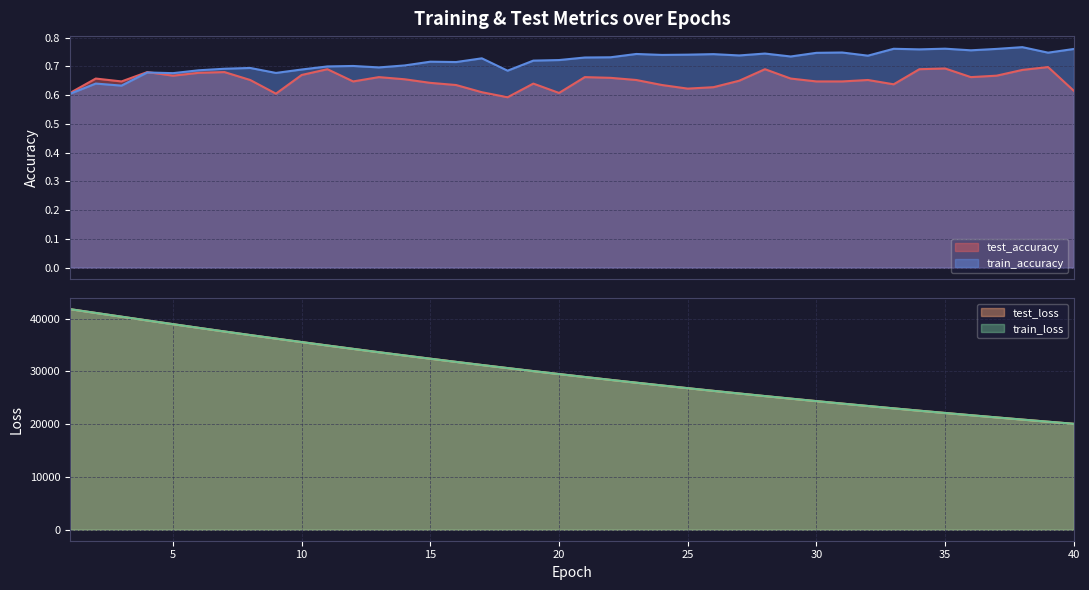

Reading left to right, list all the values displayed in this chart.

test_accuracy: 1=0.6	2=0.7	3=0.6	4=0.7	5=0.7	6=0.7	7=0.7	8=0.7	9=0.6	10=0.7	11=0.7	12=0.6	13=0.7	14=0.7	15=0.6	16=0.6	17=0.6	18=0.6	19=0.6	20=0.6	21=0.7	22=0.7	23=0.7	24=0.6	25=0.6	26=0.6	27=0.7	28=0.7	29=0.7	30=0.6	31=0.6	32=0.7	33=0.6	34=0.7	35=0.7	36=0.7	37=0.7	38=0.7	39=0.7	40=0.6
test_loss: 1=41790.0	2=41075.3	3=40363.3	4=39652.8	5=38948.0	6=38249.1	7=37560.9	8=36882.7	9=36214.3	10=35554.7	11=34904.6	12=34264.3	13=33633.6	14=33013.2	15=32401.7	16=31800.2	17=31208.8	18=30627.0	19=30054.3	20=29491.6	21=28937.8	22=28394.1	23=27859.2	24=27333.5	25=26816.9	26=26309.3	27=25810.3	28=25319.8	29=24838.1	30=24364.6	31=23899.5	32=23442.9	33=22993.7	34=22552.8	35=22120.0	36=21694.6	37=21276.5	38=20866.2	39=20463.3	40=20067.4
train_accuracy: 1=0.6	2=0.6	3=0.6	4=0.7	5=0.7	6=0.7	7=0.7	8=0.7	9=0.7	10=0.7	11=0.7	12=0.7	13=0.7	14=0.7	15=0.7	16=0.7	17=0.7	18=0.7	19=0.7	20=0.7	21=0.7	22=0.7	23=0.7	24=0.7	25=0.7	26=0.7	27=0.7	28=0.7	29=0.7	30=0.7	31=0.7	32=0.7	33=0.8	34=0.8	35=0.8	36=0.8	37=0.8	38=0.8	39=0.7	40=0.8
train_loss: 1=41791.9	2=41077.1	3=40364.5	4=39653.7	5=38947.9	6=38249.1	7=37560.9	8=36882.6	9=36213.8	10=35554.1	11=34904.1	12=34263.8	13=33633.2	14=33012.1	15=32400.7	16=31799.5	17=31207.8	18=30625.9	19=30053.5	20=29490.7	21=28937.3	22=28393.3	23=27858.4	24=27332.7	25=26816.1	26=26308.3	27=25809.5	28=25319.1	29=24837.1	30=24363.8	31=23898.7	32=23442.0	33=22993.0	34=22552.2	35=22119.2	36=21693.8	37=21275.9	38=20865.6	39=20462.7	40=20066.8